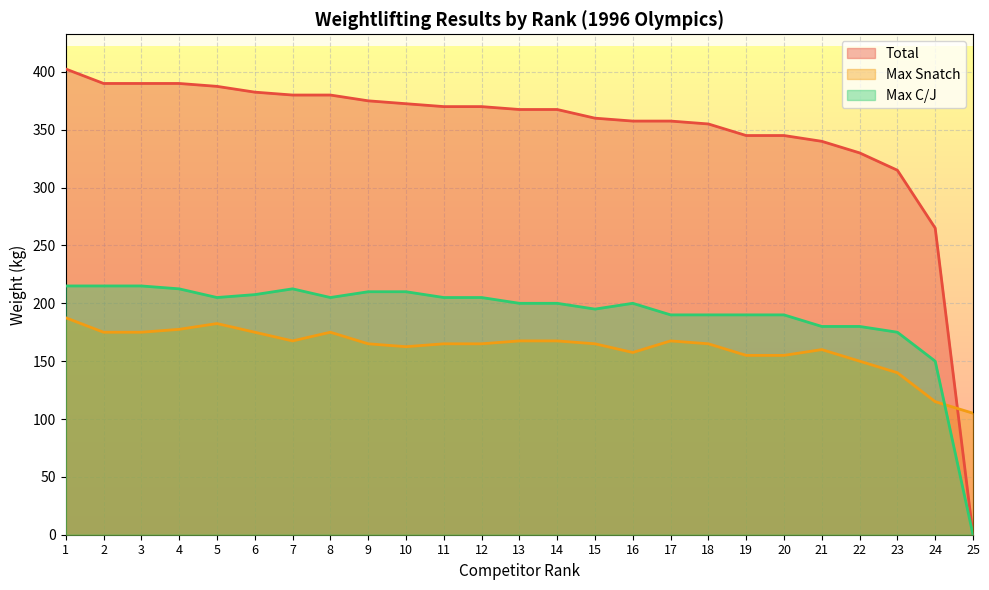

What is the difference between the Total values at 1 and 19?

57.5